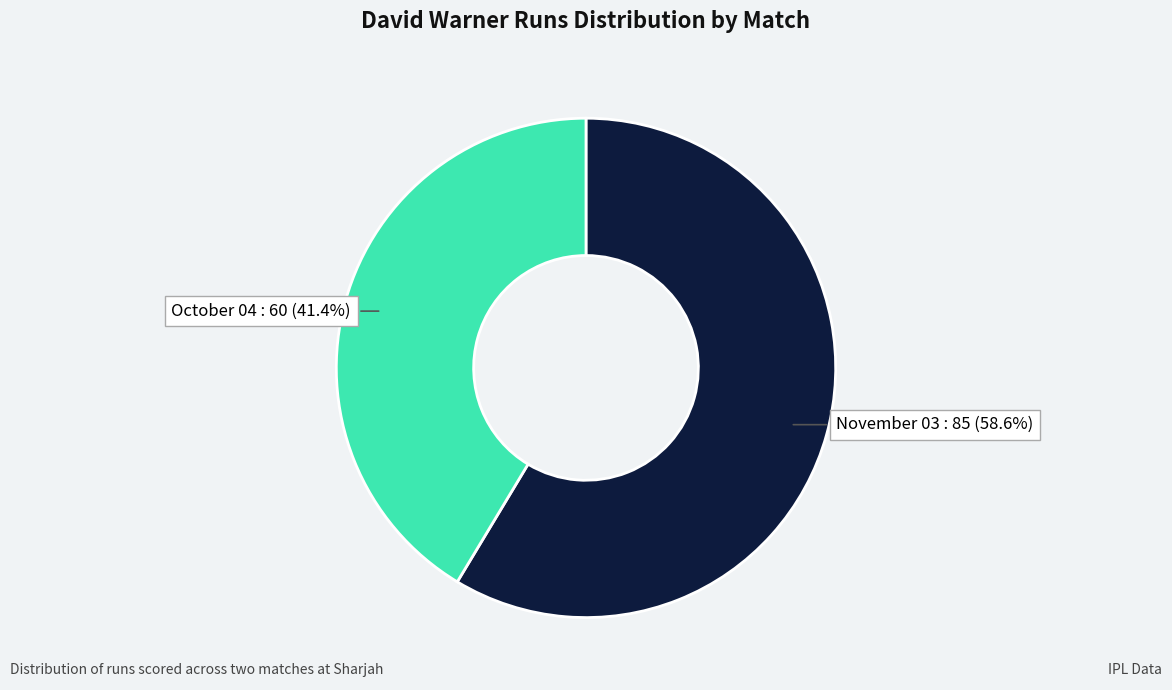

Which category has the biggest portion of the pie?

November 03